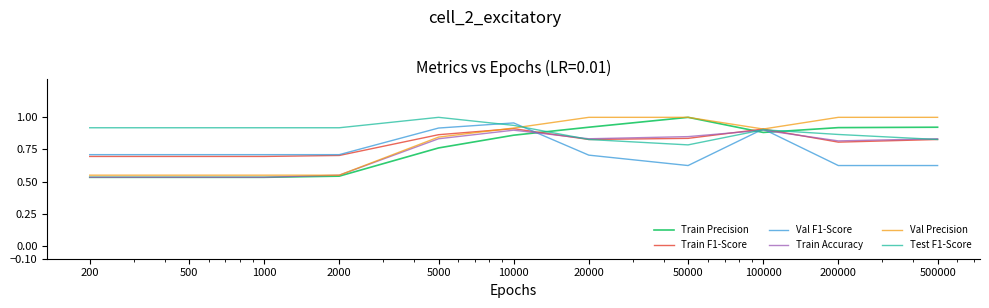

Which series has the largest total across all categories?

Test F1-Score